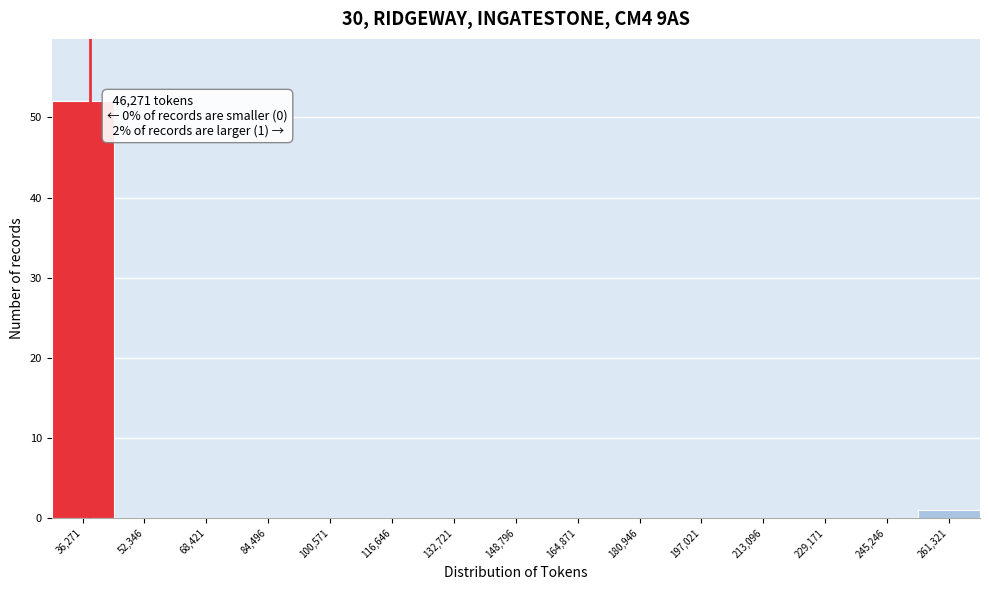

Reading right to left, transcribe all the data shown in this chart.

261,321=1	245,246=0	229,171=0	213,096=0	197,021=0	180,946=0	164,871=0	148,796=0	132,721=0	116,646=0	100,571=0	84,496=0	68,421=0	52,346=0	36,271=52